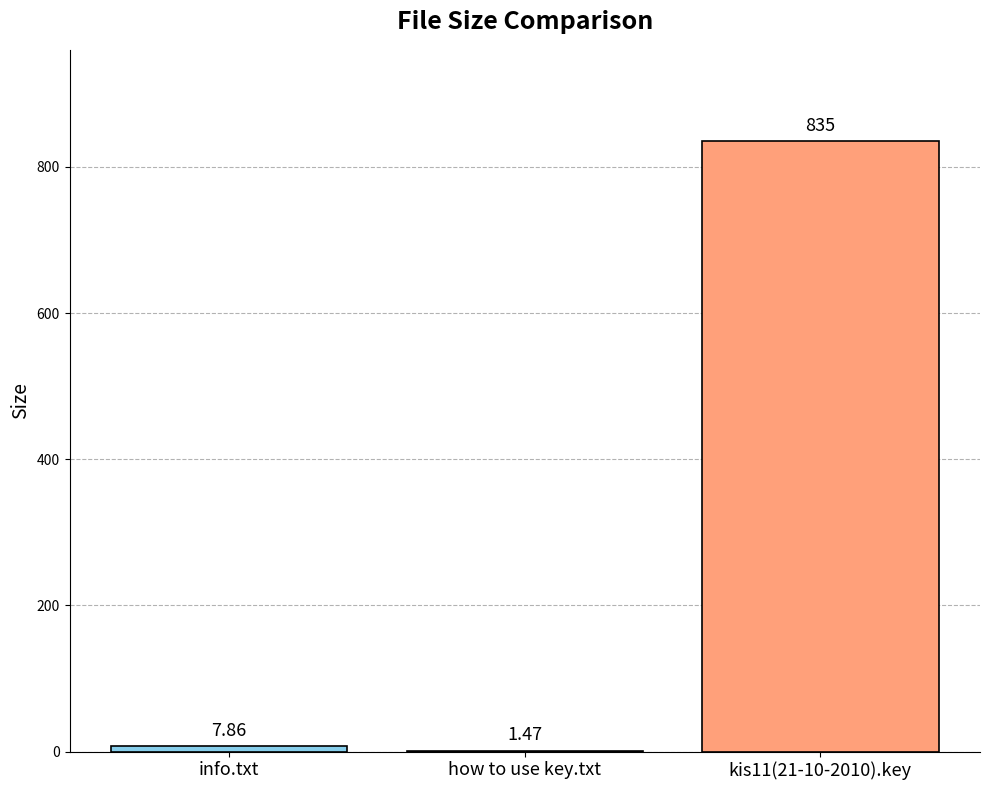

Are the bars horizontal?

No